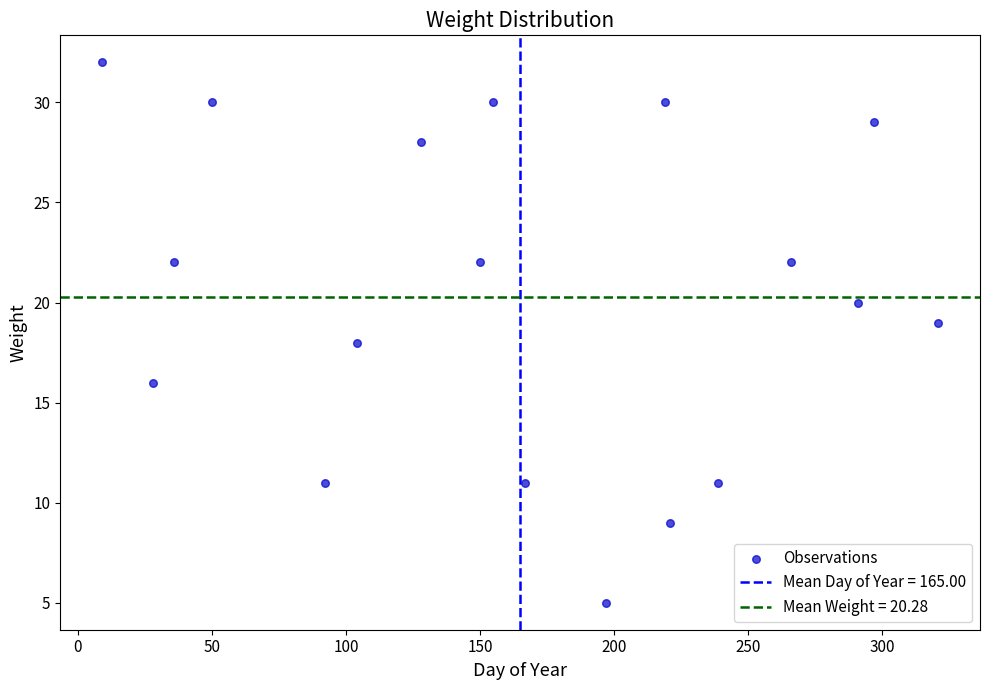

What is the range of X values (max minus min)?

312